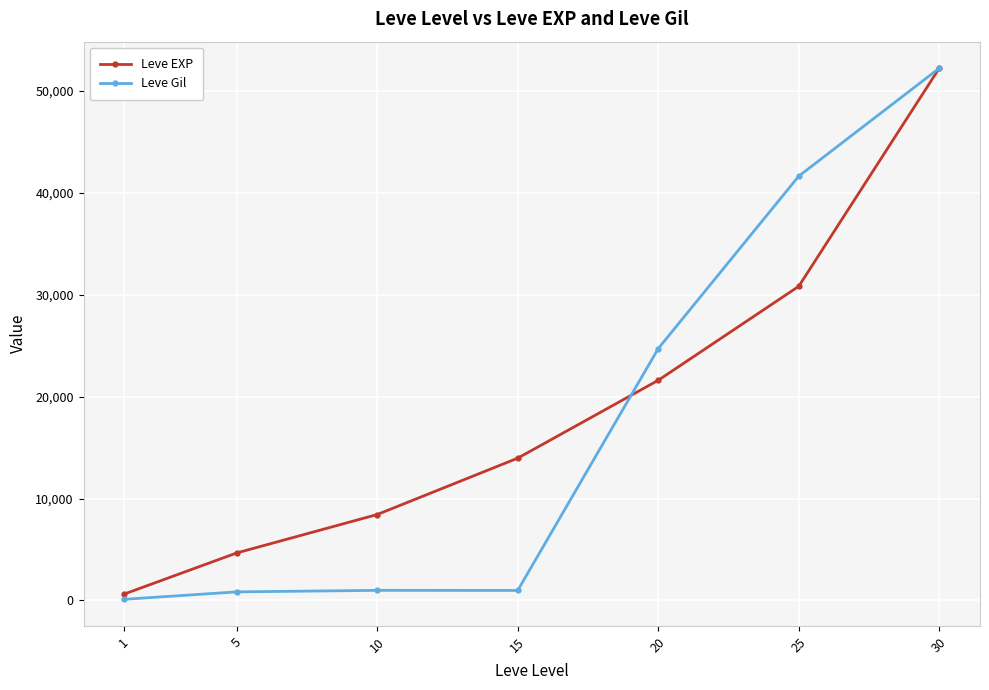

At 5, list the series in order from smallest to largest.

Leve Gil, Leve EXP